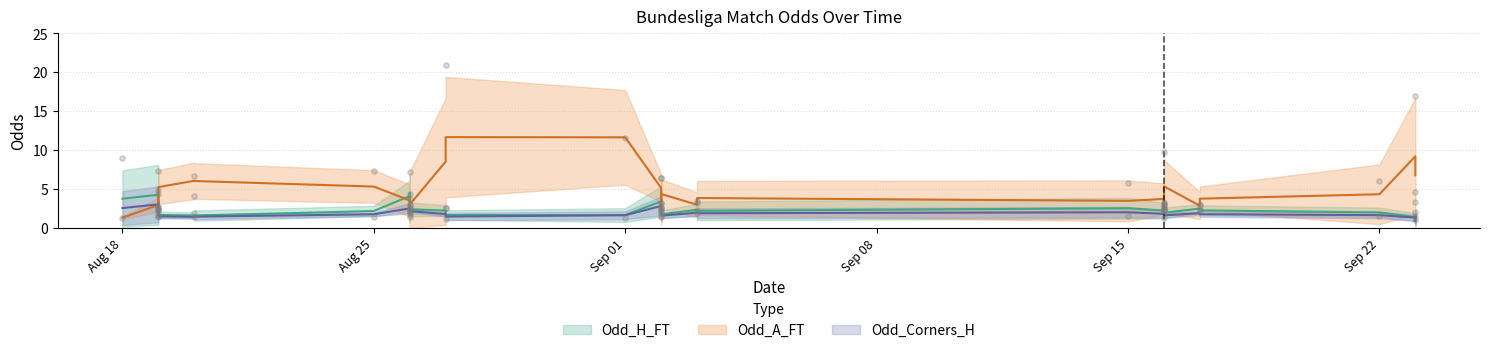

Which series reaches the maximum Y coordinate?

Odd_A_FT